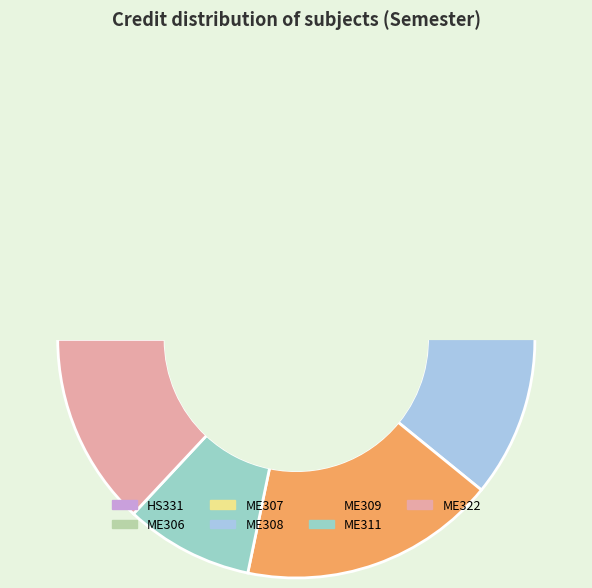

Is there any slice that represents more than half of the pie?

No